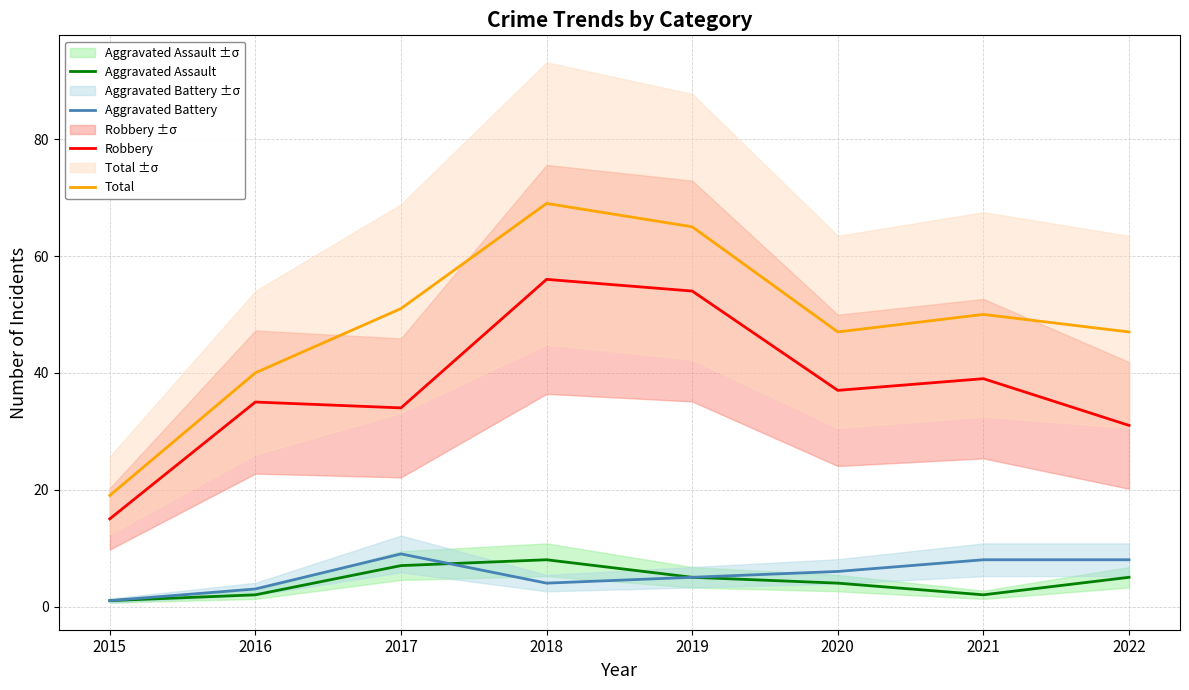

Which series has the largest range (max minus min)?

Total